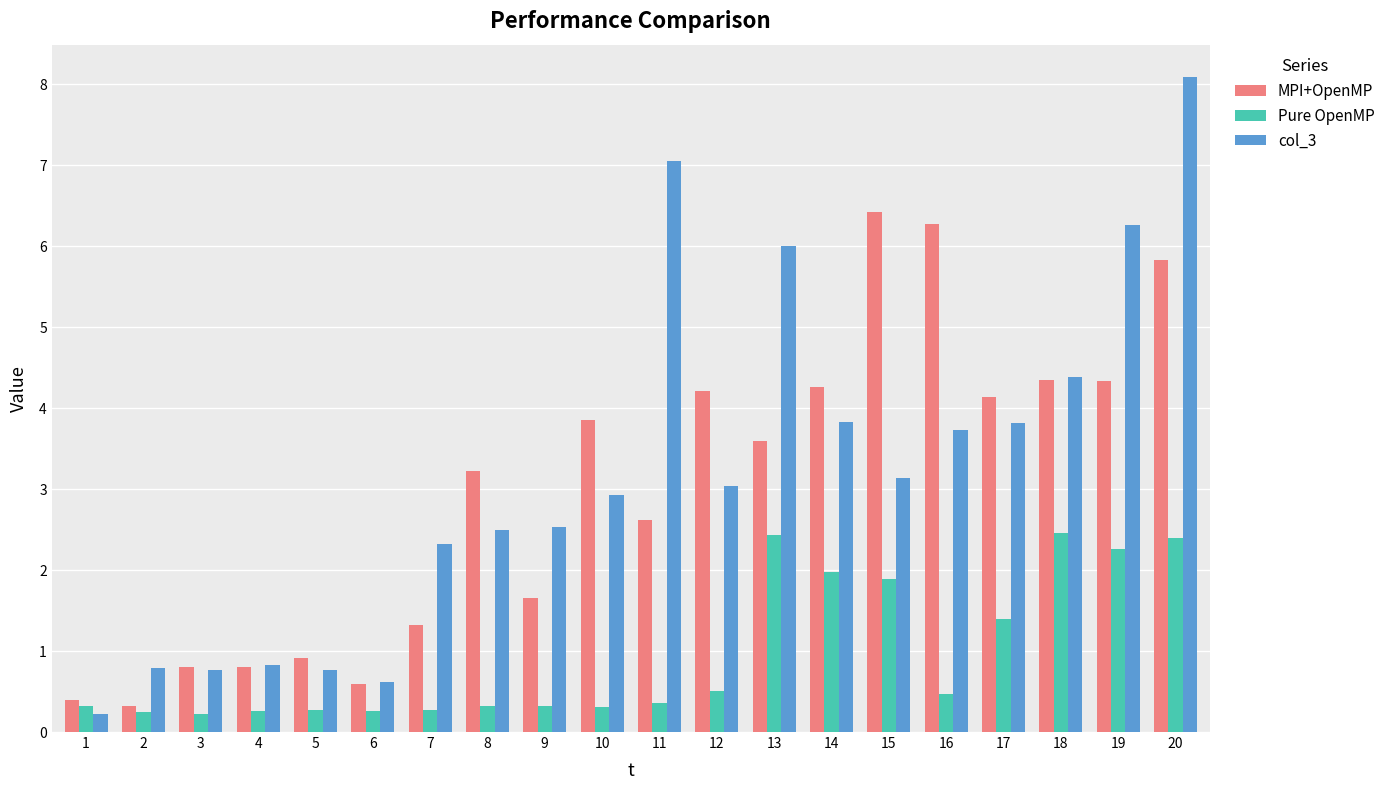

What is the total value across all series at 4?

1.9